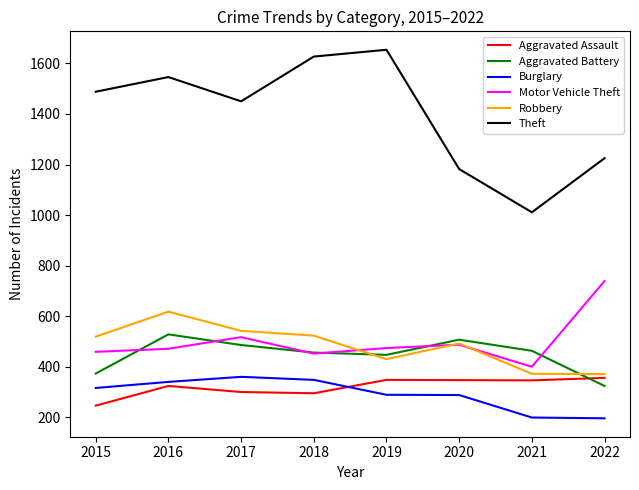

Which series has the largest total across all categories?

Theft